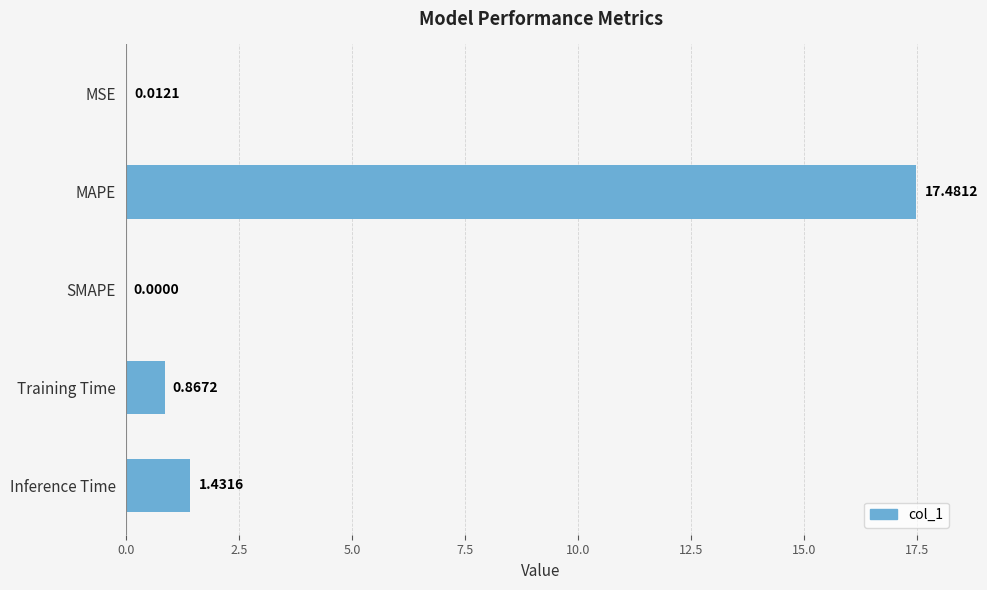

At which label is the value closest to 8?

Inference Time